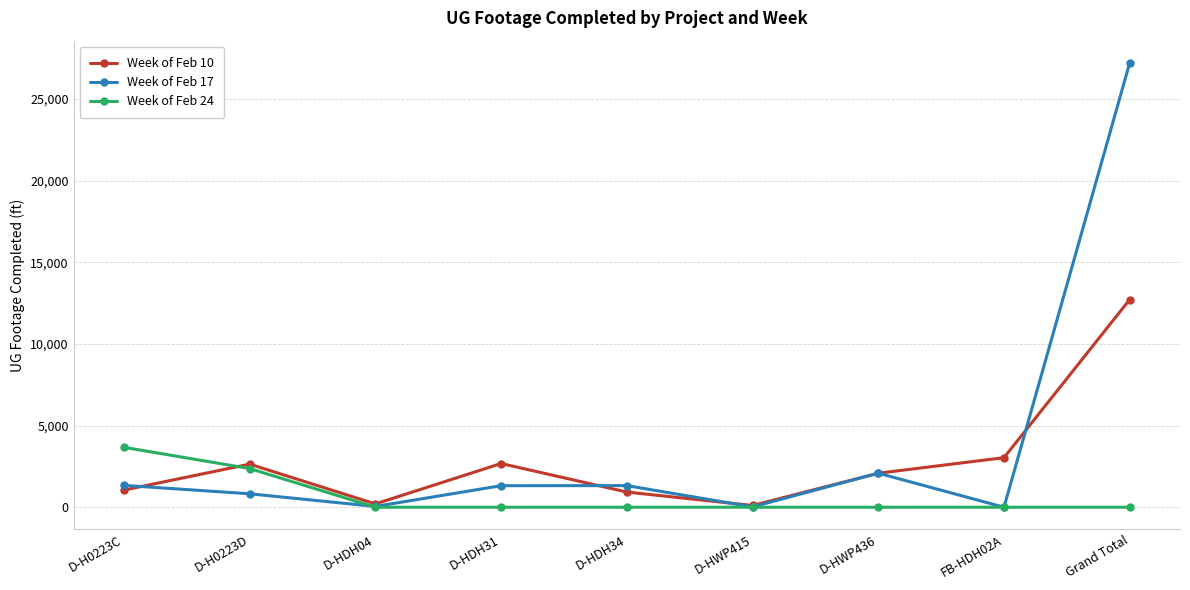

Is this an area chart (filled region under the line)?

No